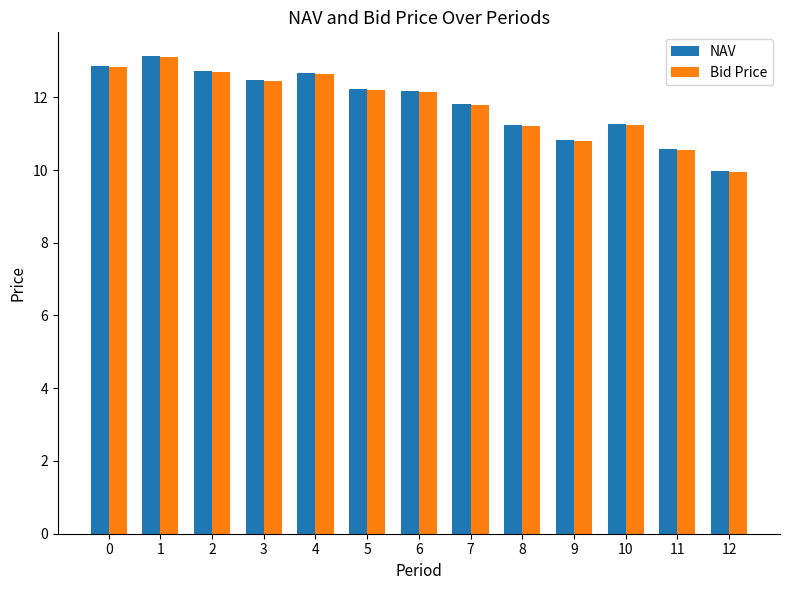

What is the total value across all series at 1?

26.2